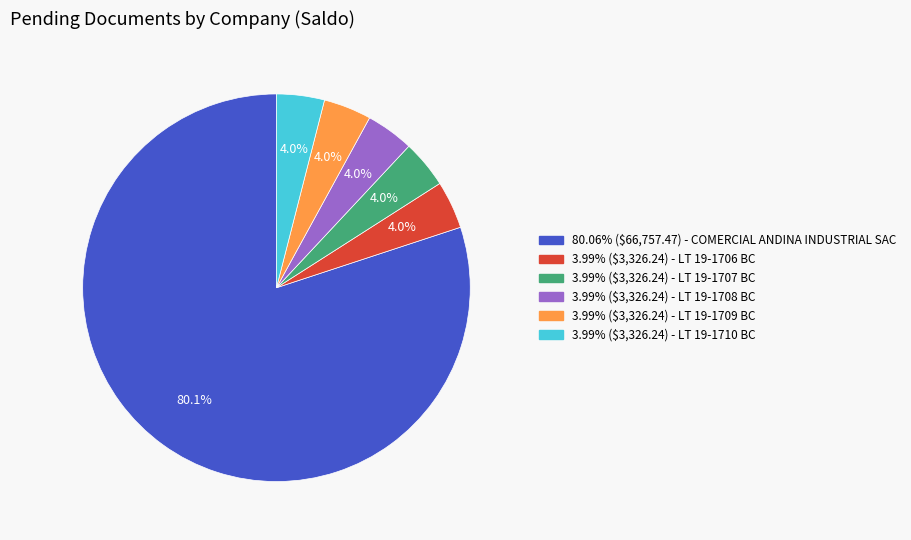

Does any single category account for the majority?

Yes